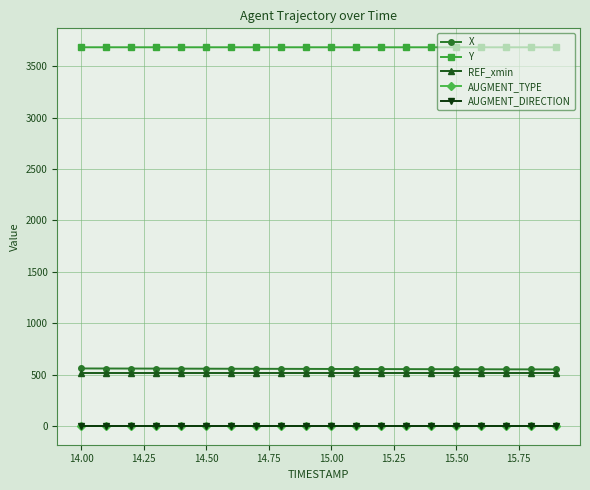

What is the value of the AUGMENT_TYPE point at the 17th from the left?

1.0